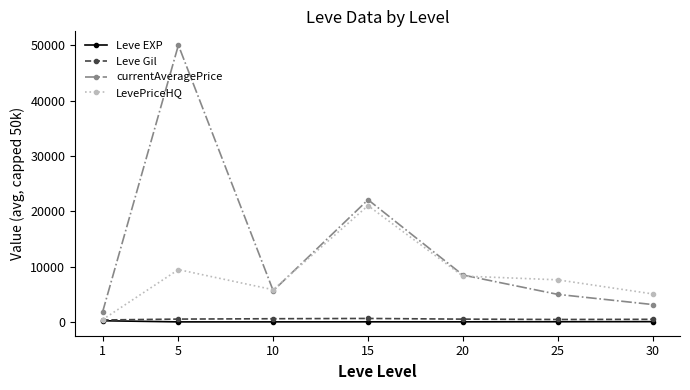

Which category has the highest value across all series?

5